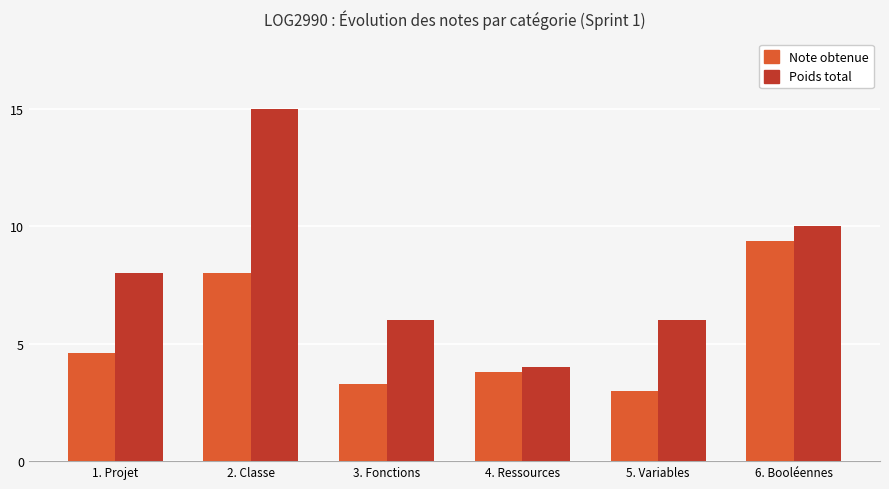

At which category is the sum across all series the highest?

2. Classe